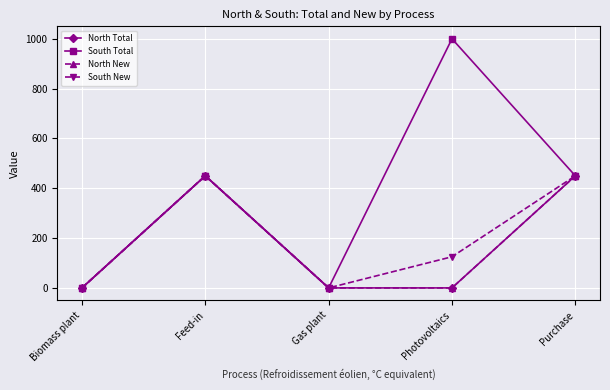

Is this an area chart (filled region under the line)?

No